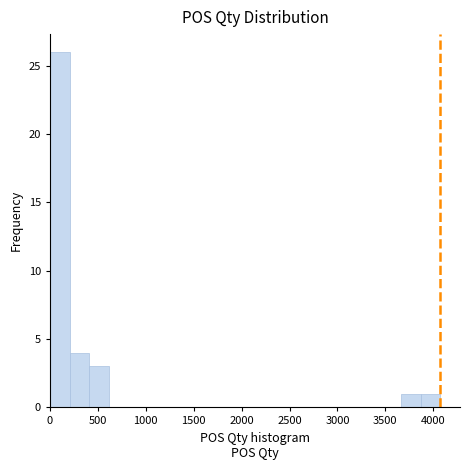

How tall is the bar that spans 3850 to 4100 on the x-axis? Neither the bar edges nor the heights are printed on the chart, so give them approximately, as read against the axes.

1